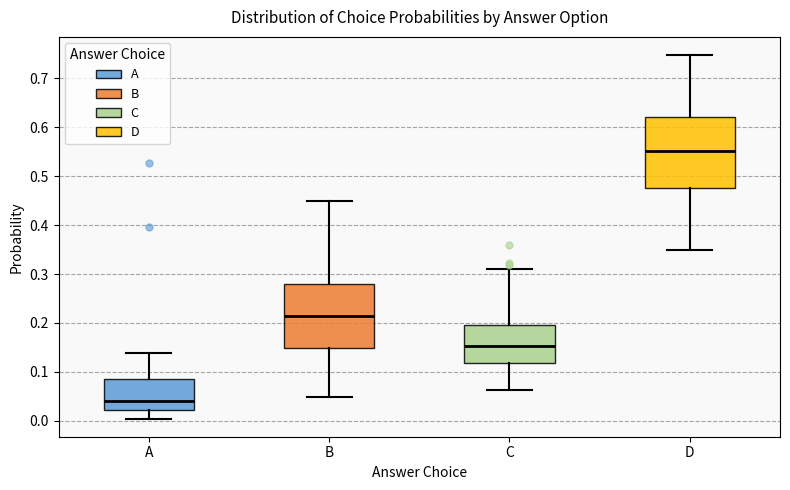

Reading left to right, transcribe this box plot: for each box, give where its median line is, the range the box spans, and where its two whiskers end, as read against the y-axis. The values are not printed on the chart, so give them approximately, as read against the axis.

A: median 0.04, box 0.02 to 0.09, whiskers 0.00 to 0.14
B: median 0.21, box 0.15 to 0.28, whiskers 0.05 to 0.45
C: median 0.15, box 0.12 to 0.20, whiskers 0.06 to 0.31
D: median 0.55, box 0.48 to 0.62, whiskers 0.35 to 0.75